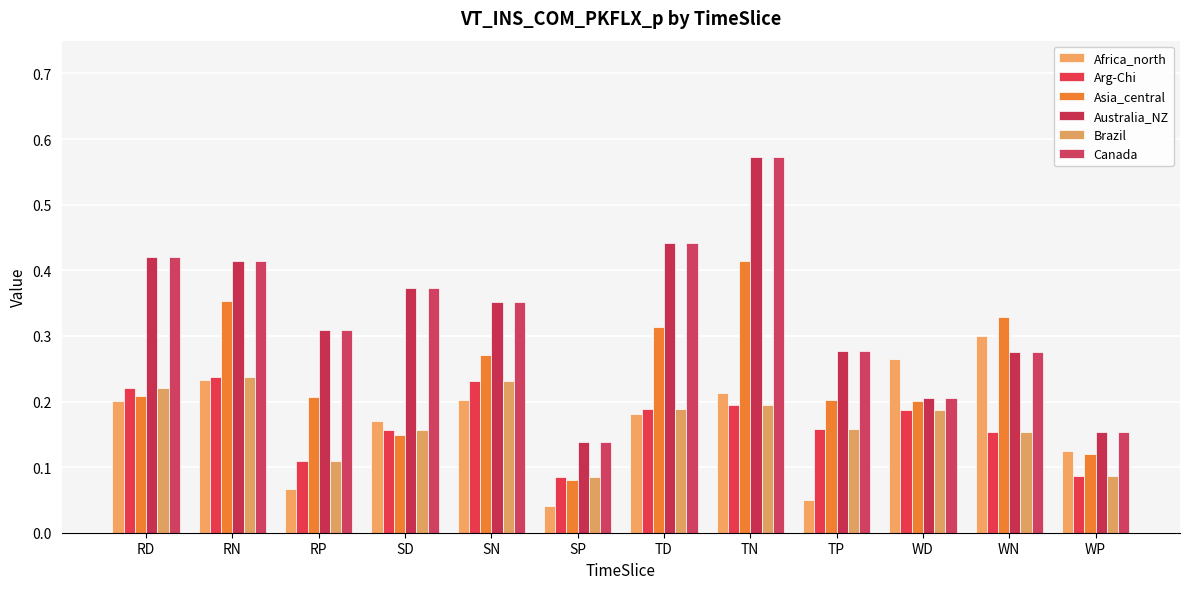

At which label is Australia_NZ closest to 0?

SP